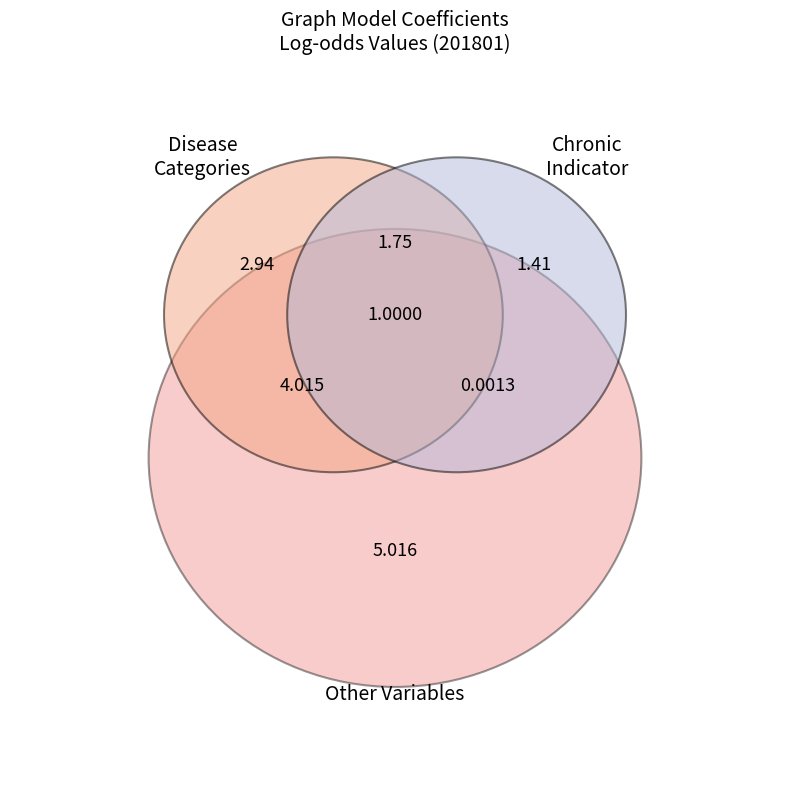

The Chronic slice represents 1% of the pie. True or false?

False